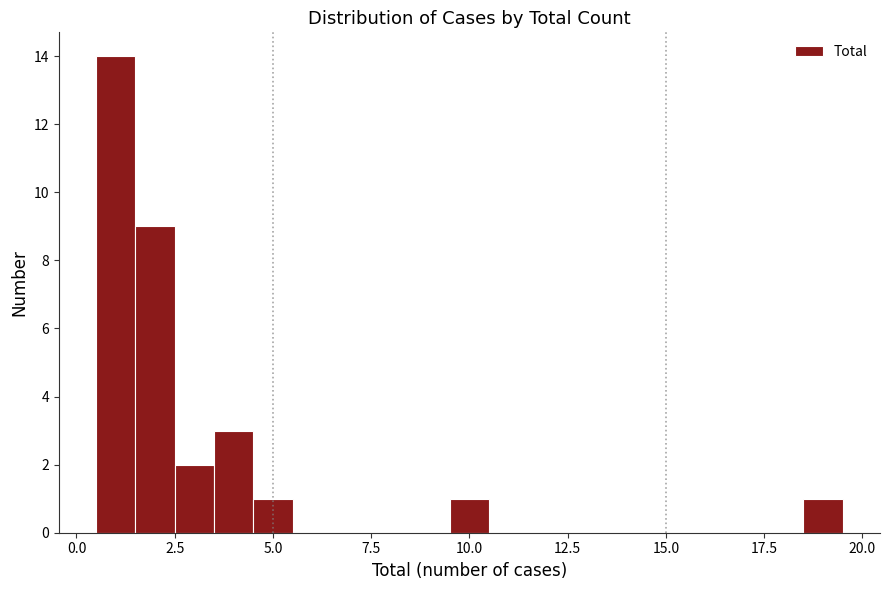

Around what value on the x-axis is the tallest bar? Give the approximate position of its centre, as read against the axis.

1.0